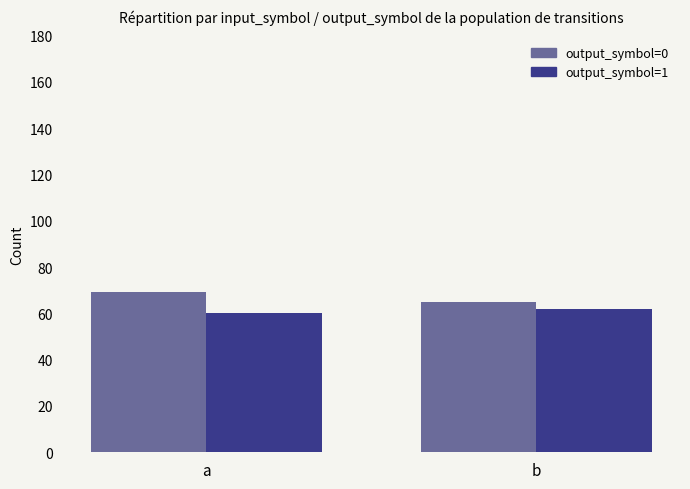

How many groups of bars are there?

2